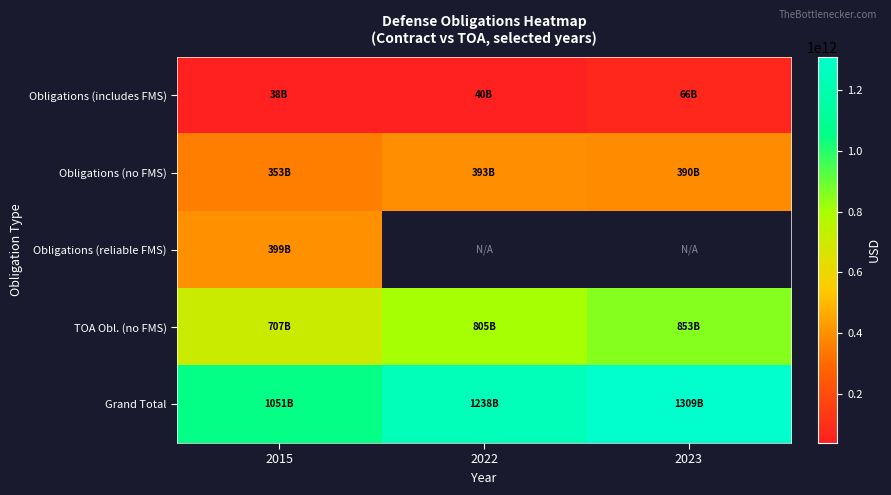

At which label is Obligations (reliable FMS) closest to 399034409966?

2015